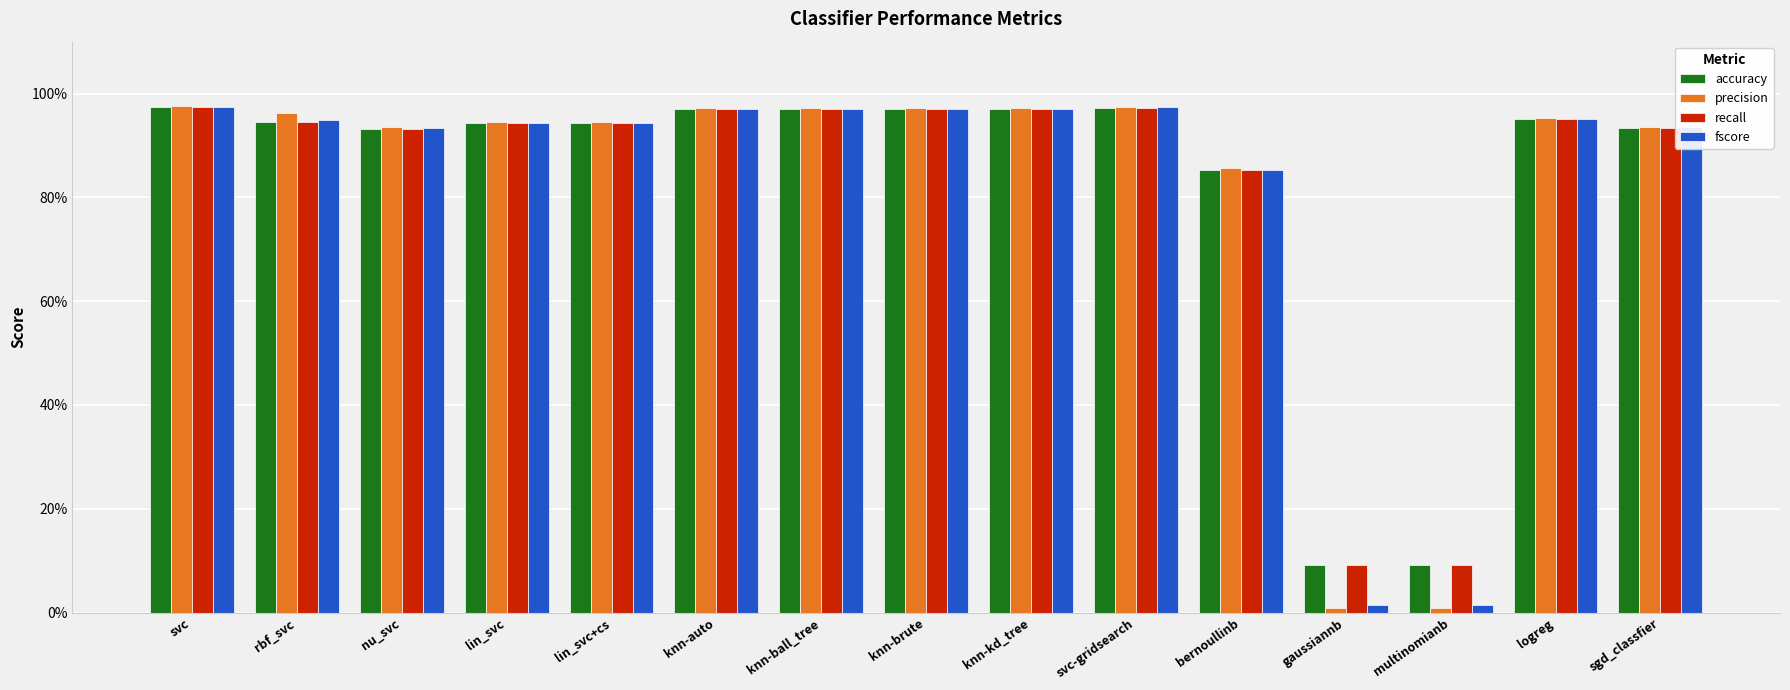

What is the label of the 4th bar from the left?

lin_svc